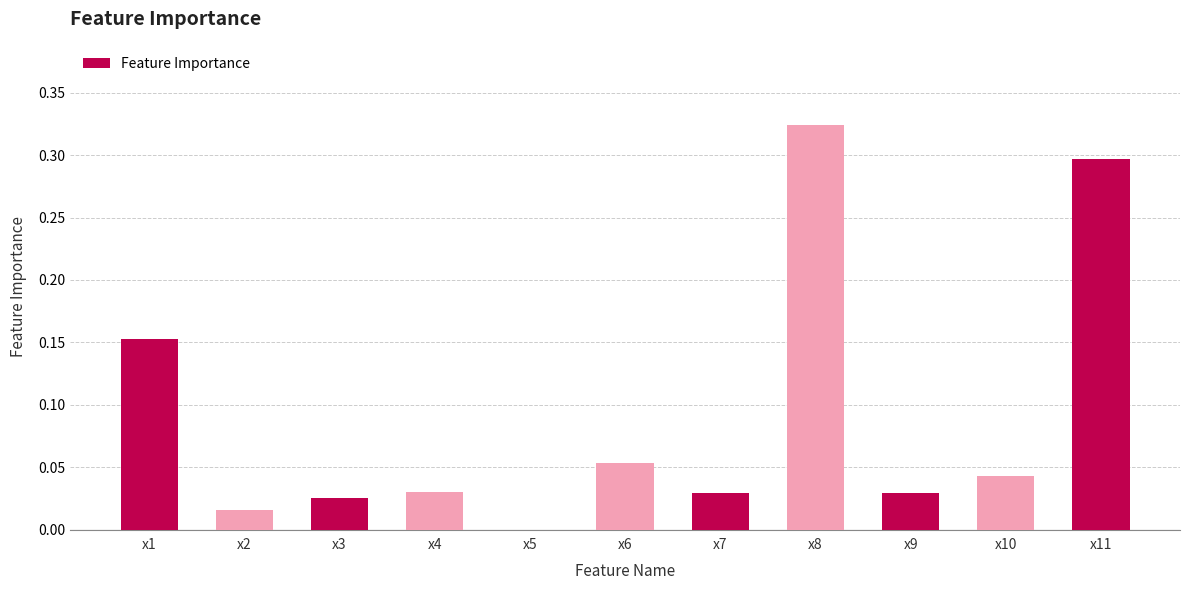

Is it true that the value at x10 is 0.0?

True